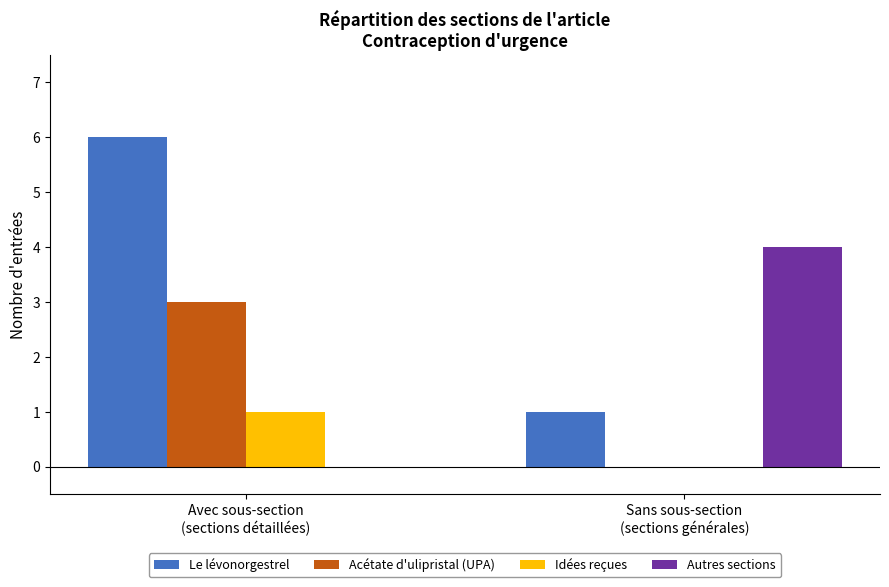

What is the average value of the Le lévonorgestrel series?

4